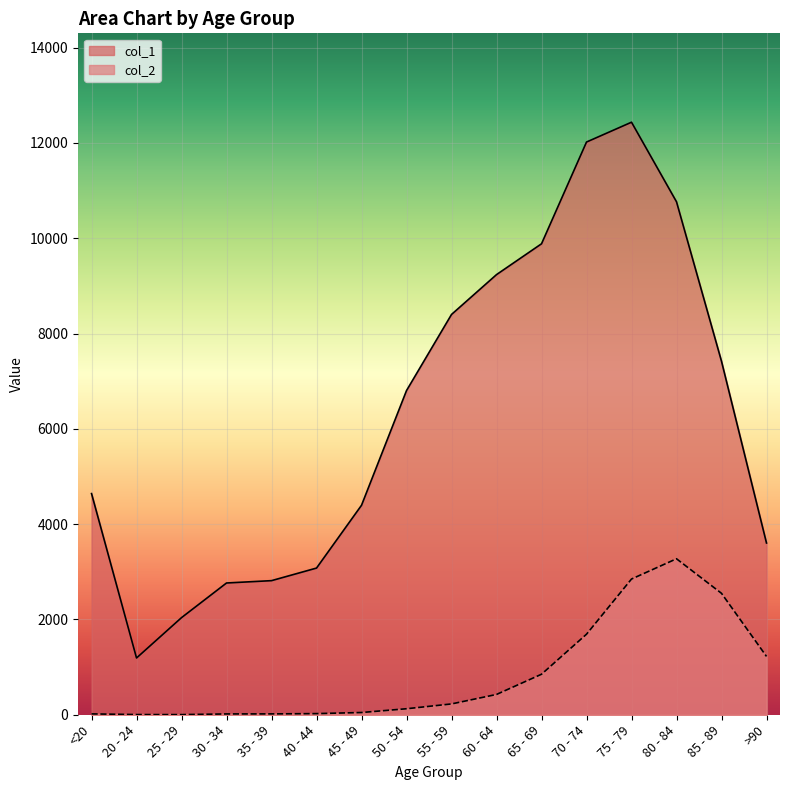

What are all the series names shown in the legend?

col_1, col_2